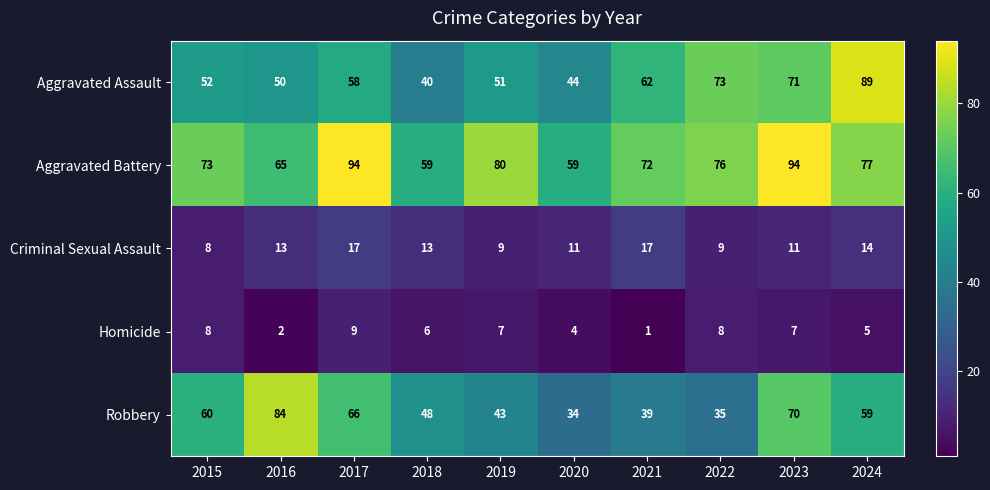

How many values in the Homicide series are below 7?

5